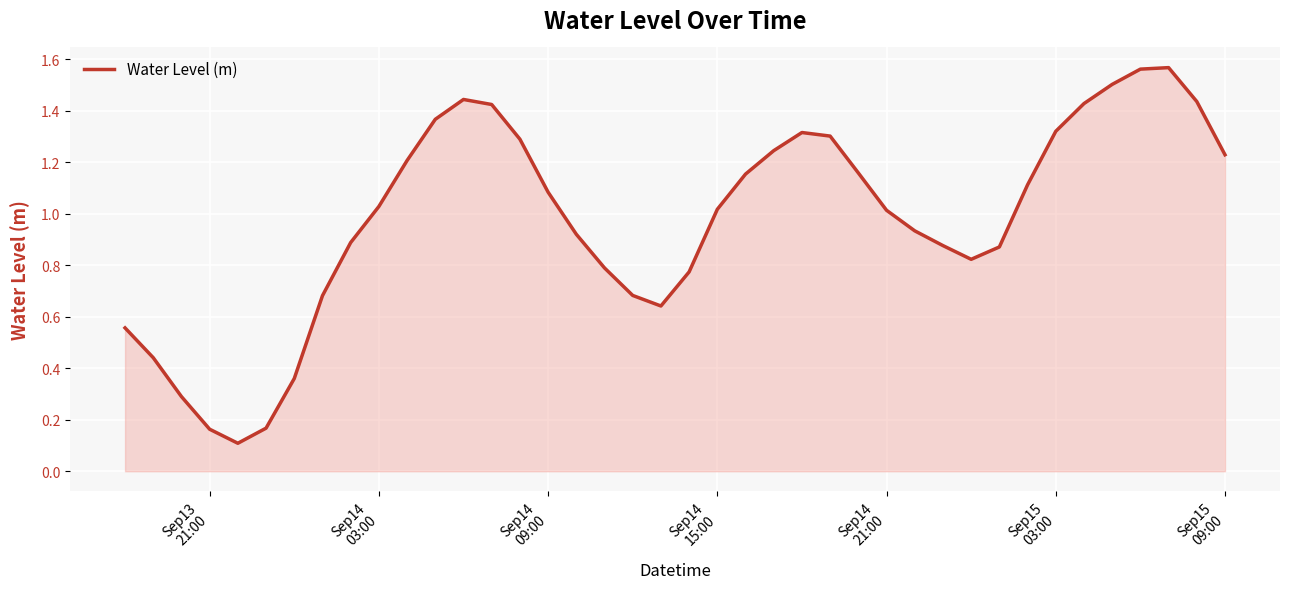

True or false: there are more than 1 points higher than both neighbors.

True